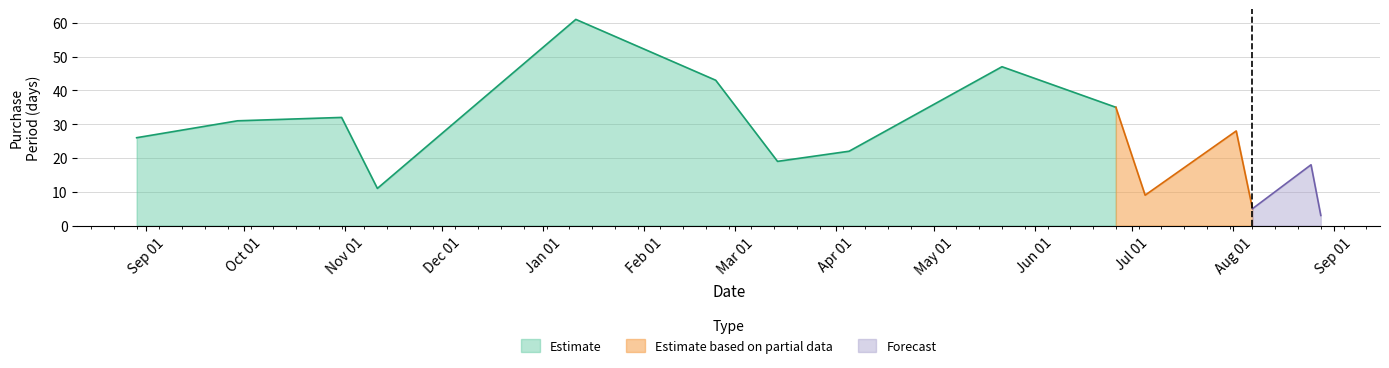

Which category has the highest value across all series?

2017-01-11